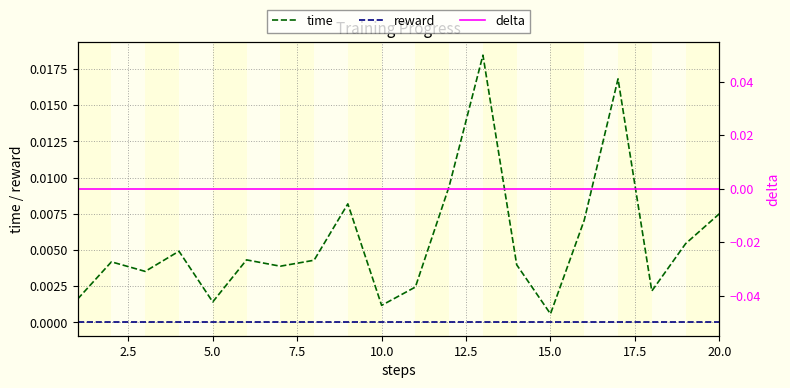

The value of delta at 15.0 is 0.0. True or false?

True